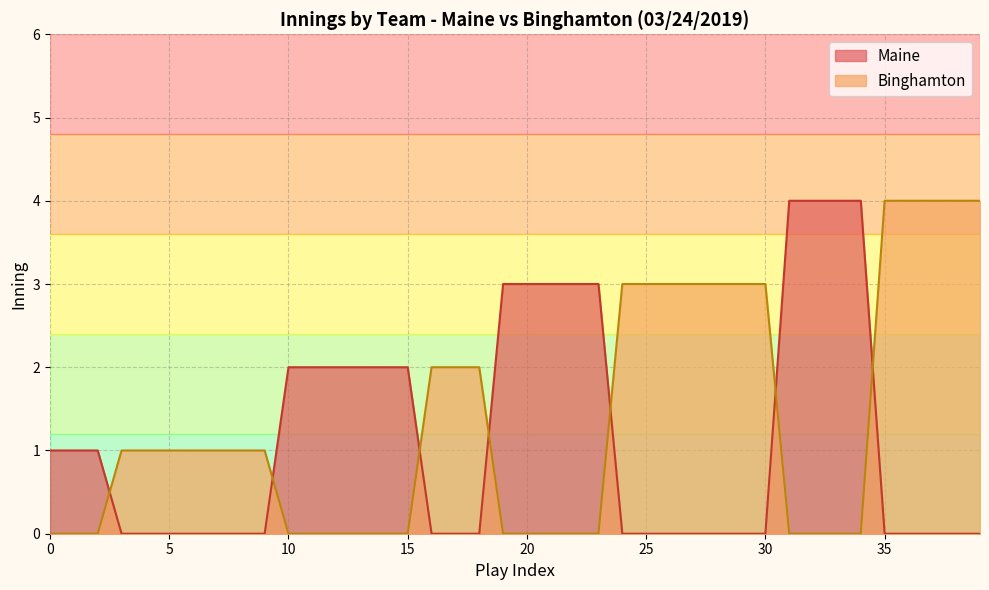

What is the average value of the Maine series?

3